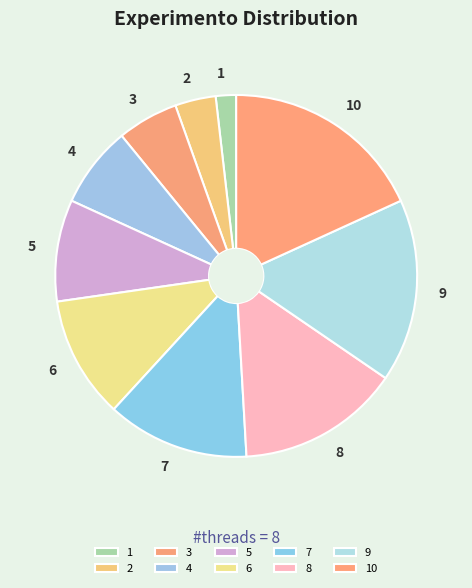

Which has a higher value, 1 or 8?

8